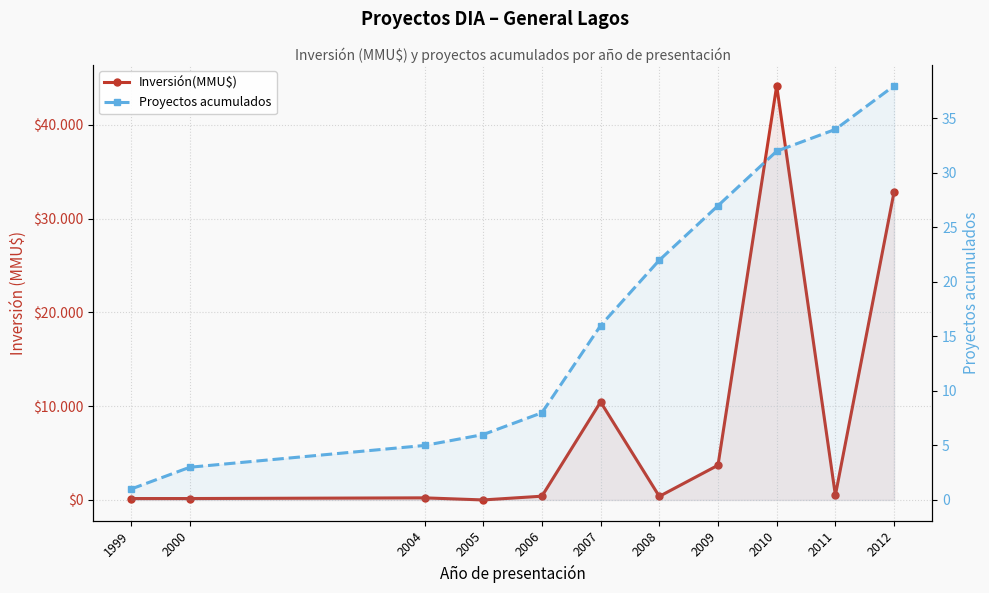

List the series in order of their peak value, lowest first.

Proyectos acumulados, Inversión(MMU$)